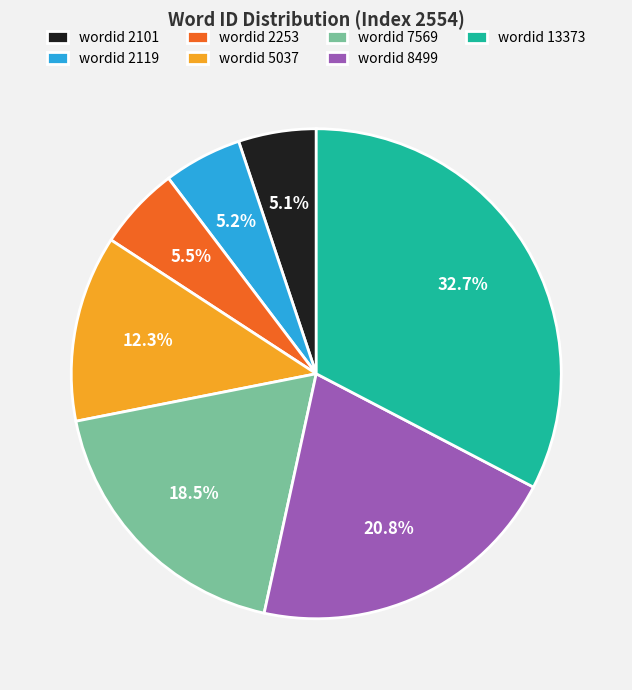

Between wordid 2253 and wordid 13373, which is larger?

wordid 13373